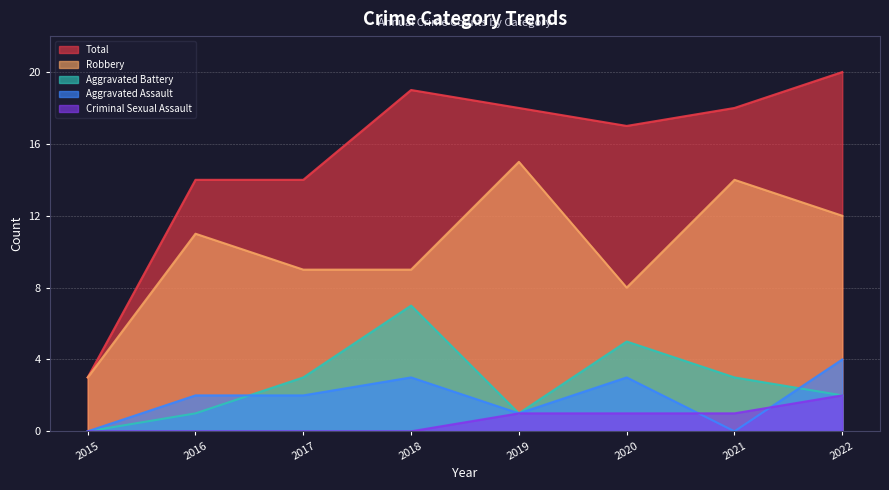

At which label does Aggravated Assault reach its peak?

2022